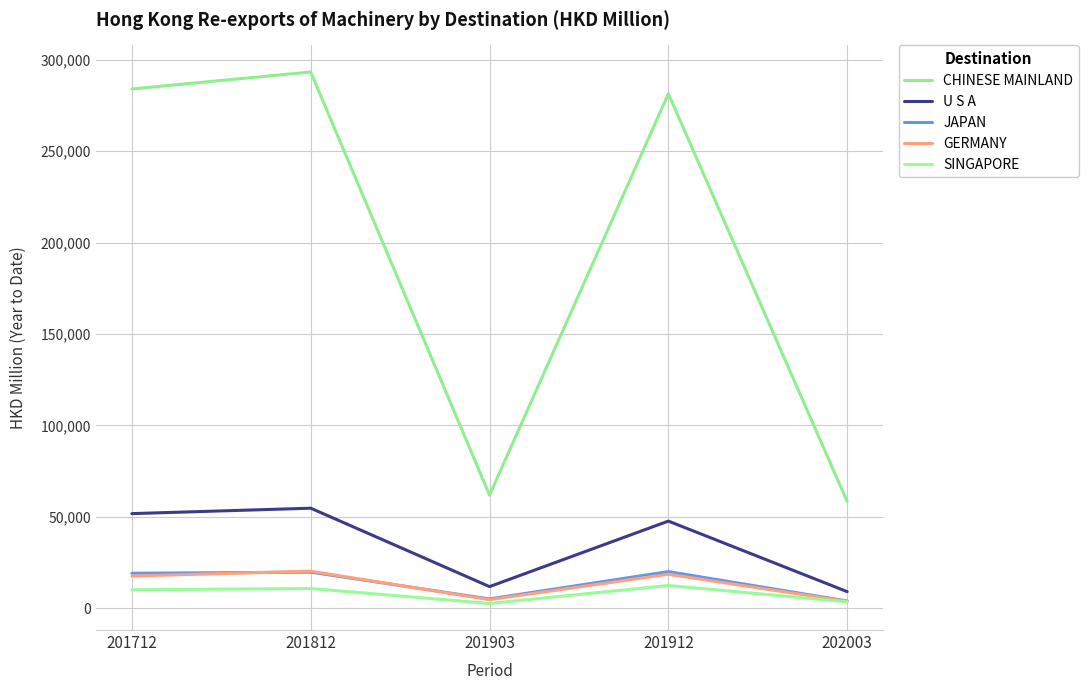

How many values in the U S A series are below 47677?

2